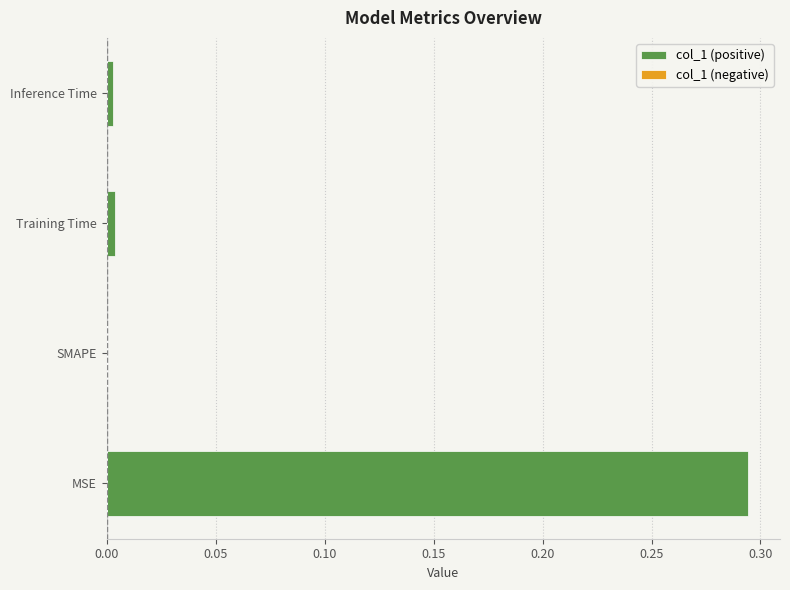

Which has a higher value, Inference Time or MSE?

MSE